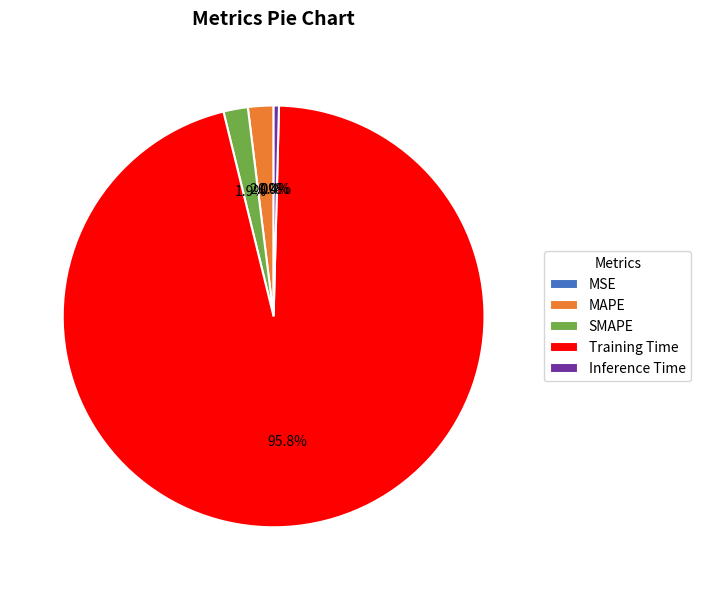

Is there any slice that represents more than half of the pie?

Yes